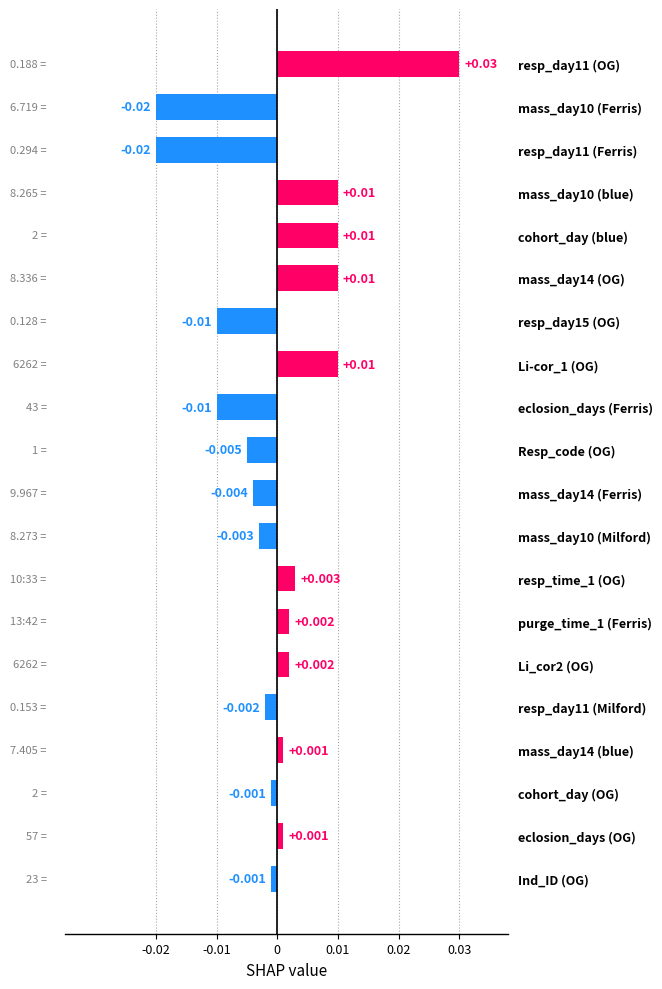

How many bars are there in total?

20